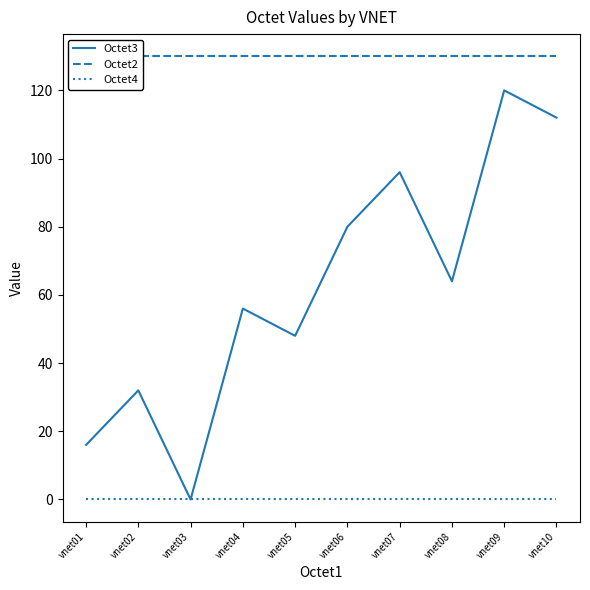

At which label is Octet4 closest to 0?

vnet01